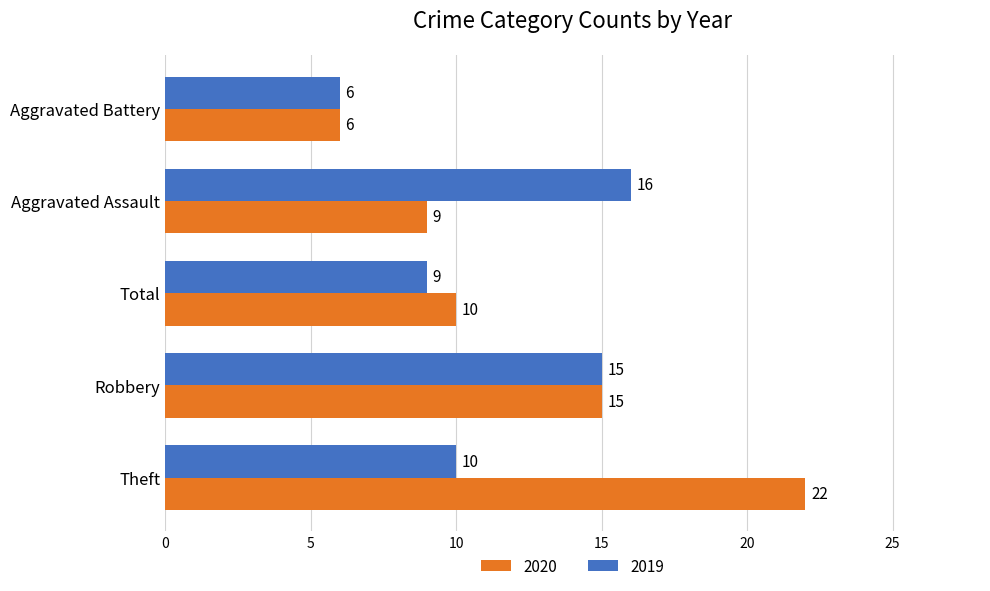

At how many categories does at least one series exceed 11?

3